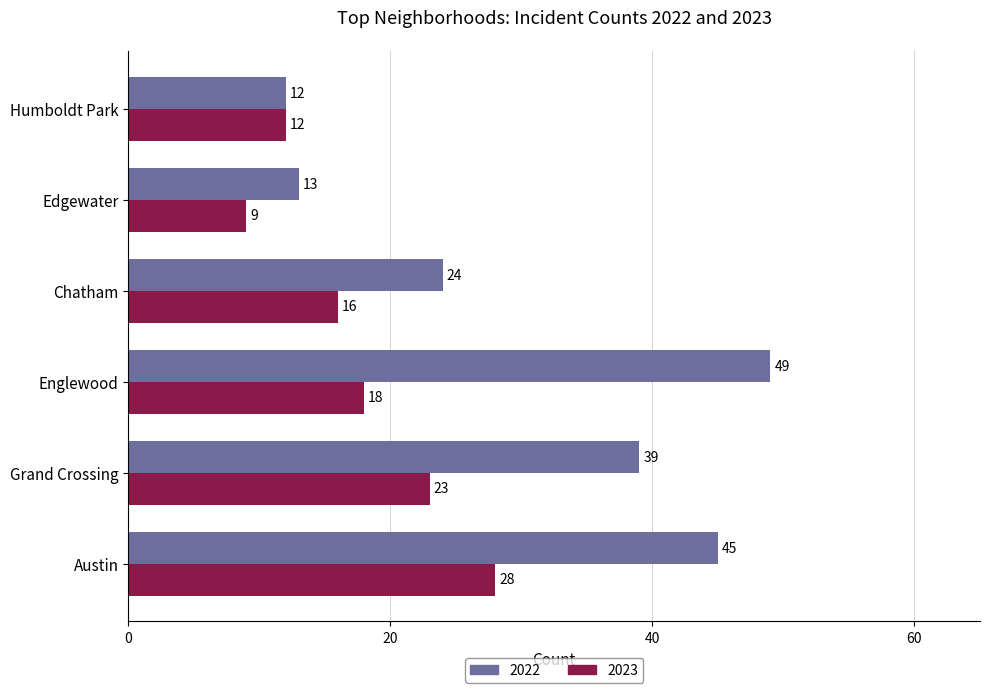

What is the difference between the maximum and minimum values in the 2022 series?

37